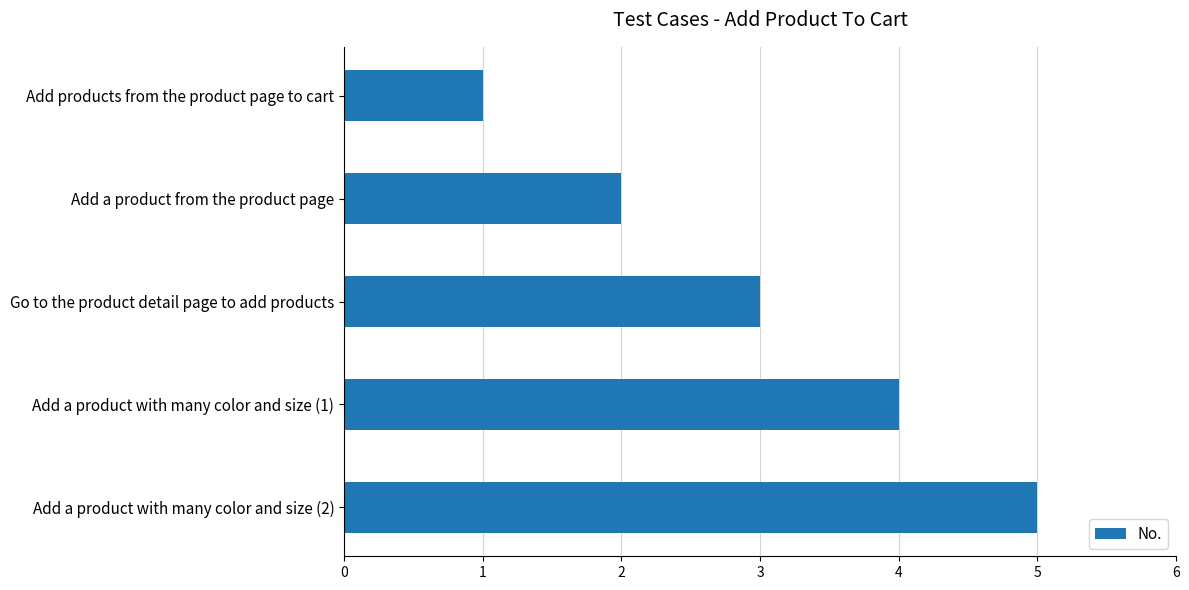

What is the sum of all values?

15